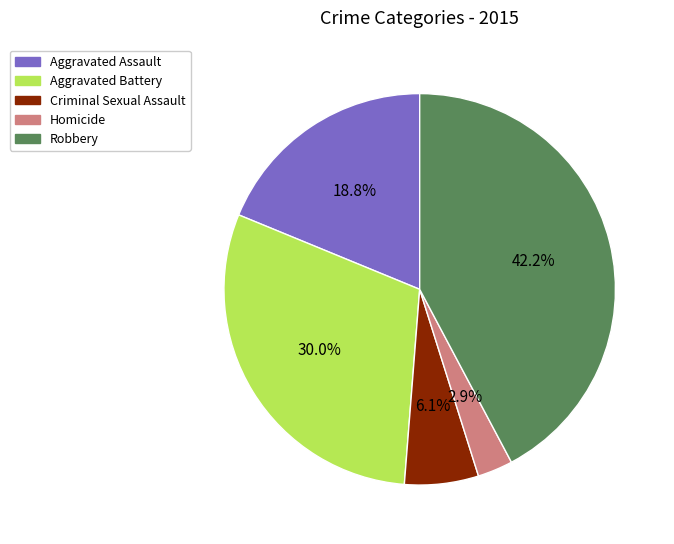

What is the largest slice in the pie chart?

Robbery